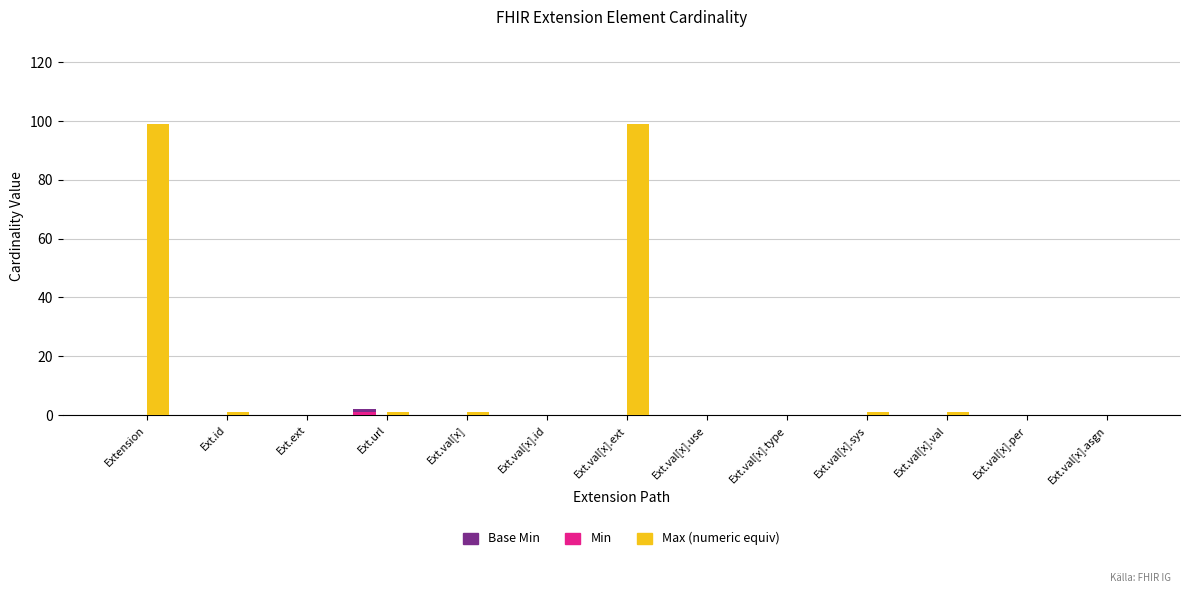

Which series has the largest total across all categories?

Max (numeric equiv)